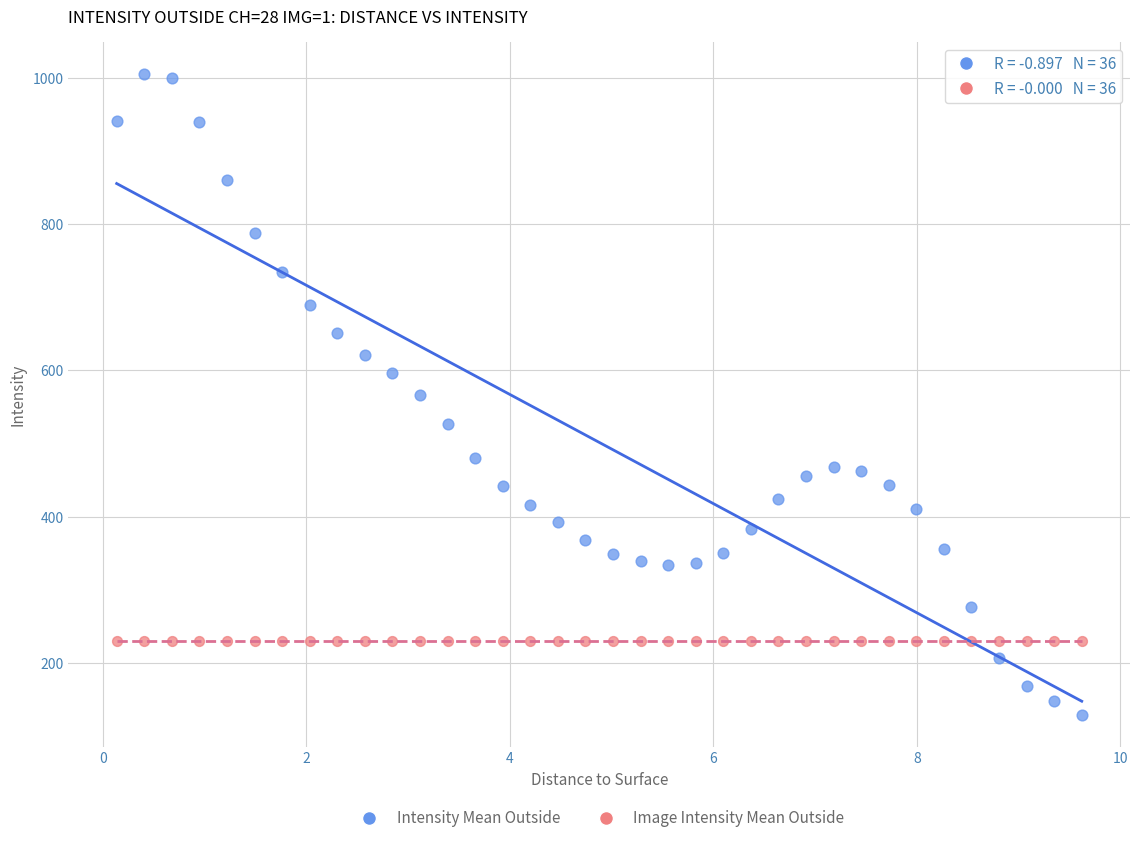

Which series contains the highest Y value?

Intensity Mean Outside